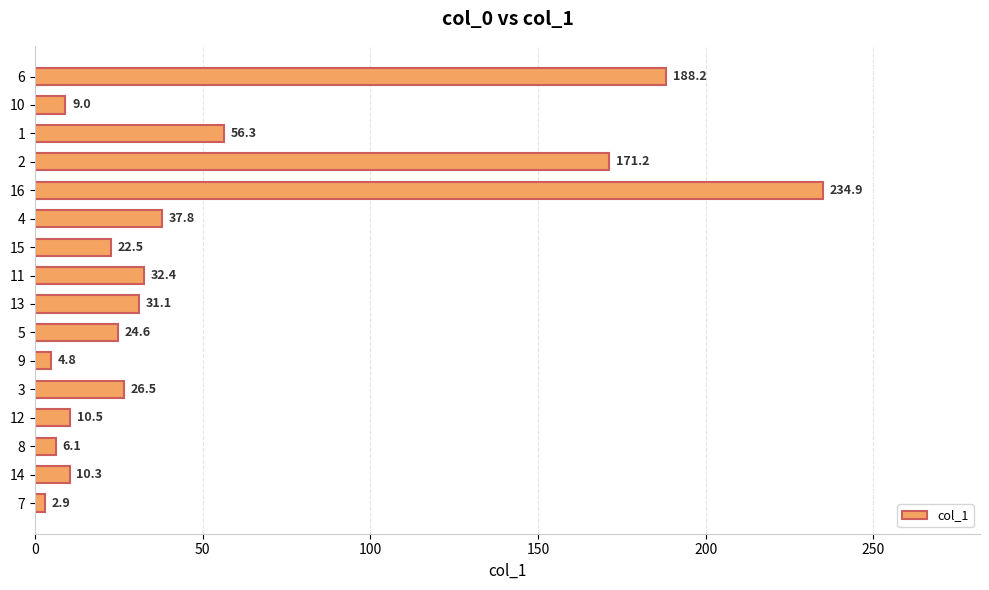

What is the greatest value displayed?

234.9